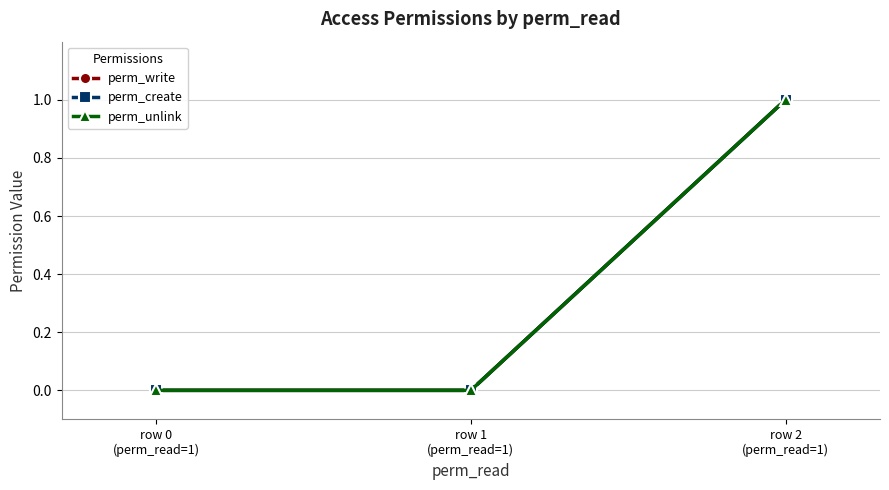

At which label does perm_unlink reach its peak?

row 2
(perm_read=1)